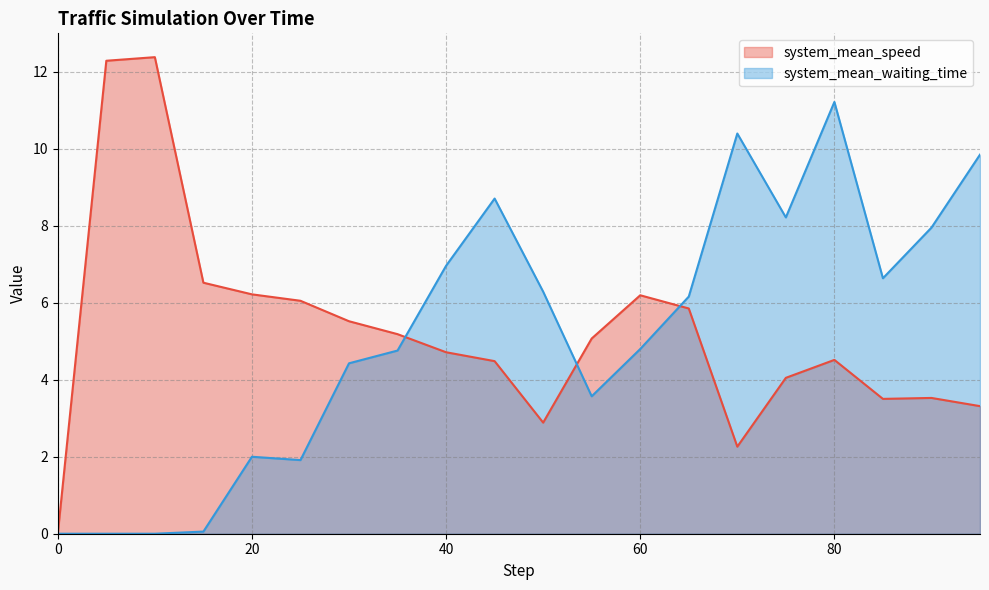

At which label does system_mean_speed reach its peak?

10.0